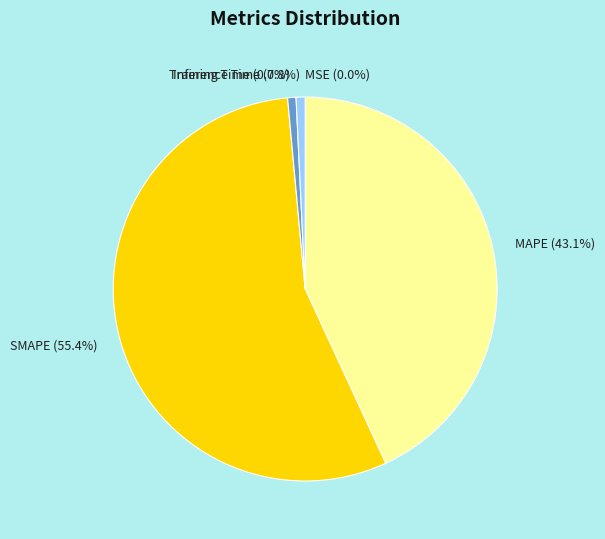

To the nearest percent, what is the difference between the largest and smallest slice percentages?

55%